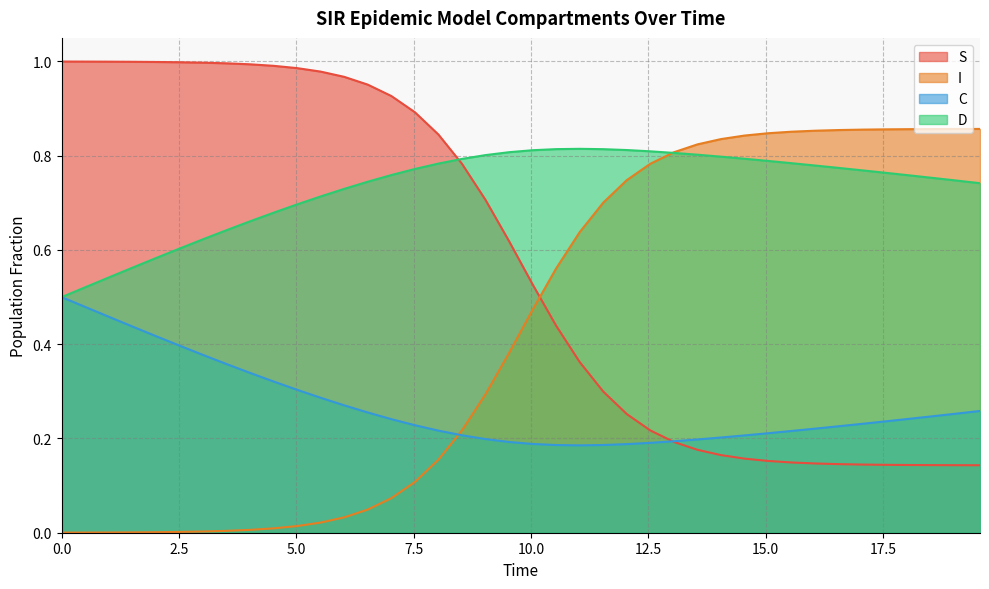

True or false: D has more than 0 points higher than both neighbors.

True